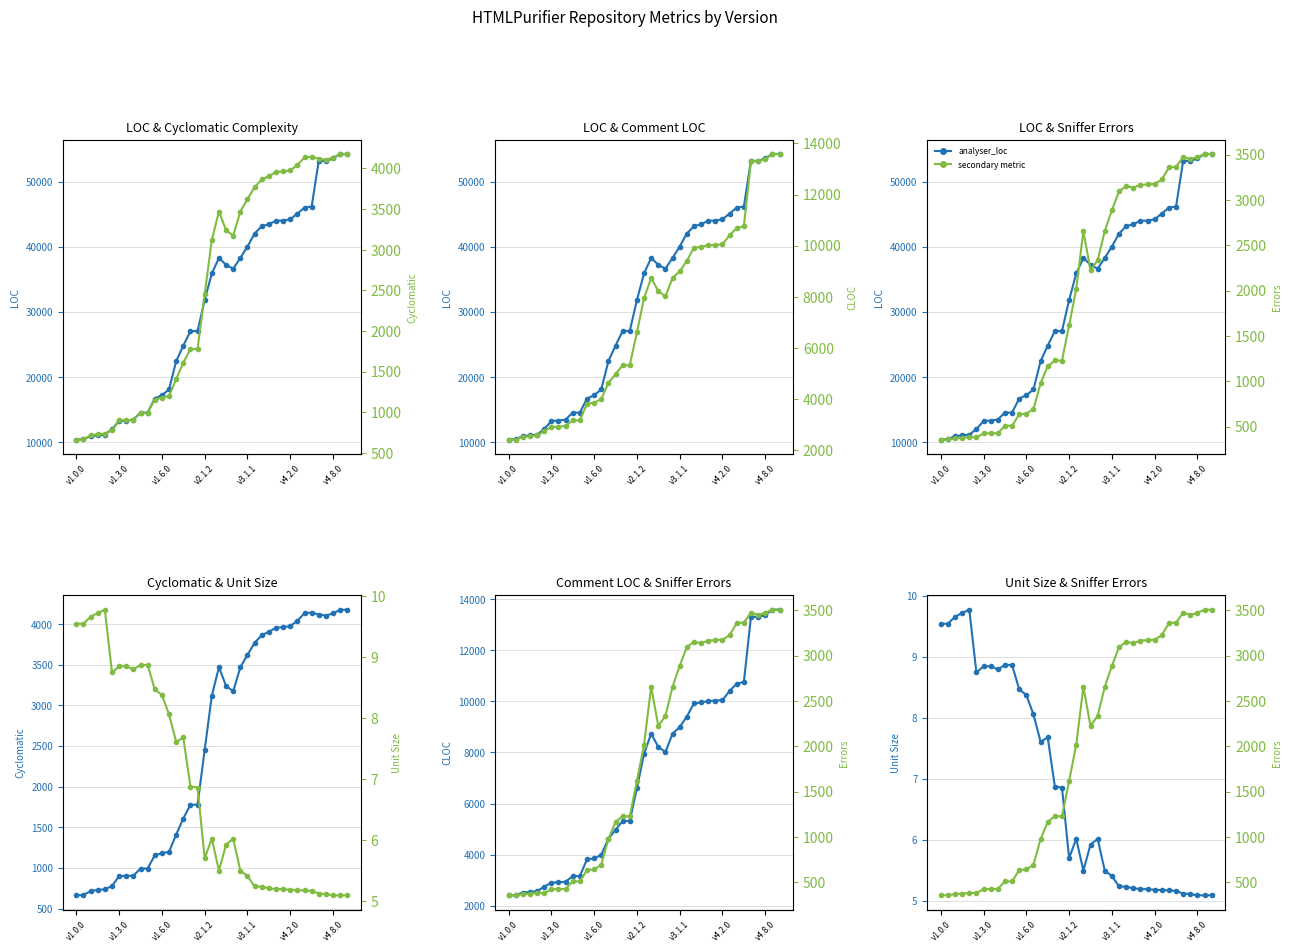

Which series changed the most between 28 and 32?

analyser_loc